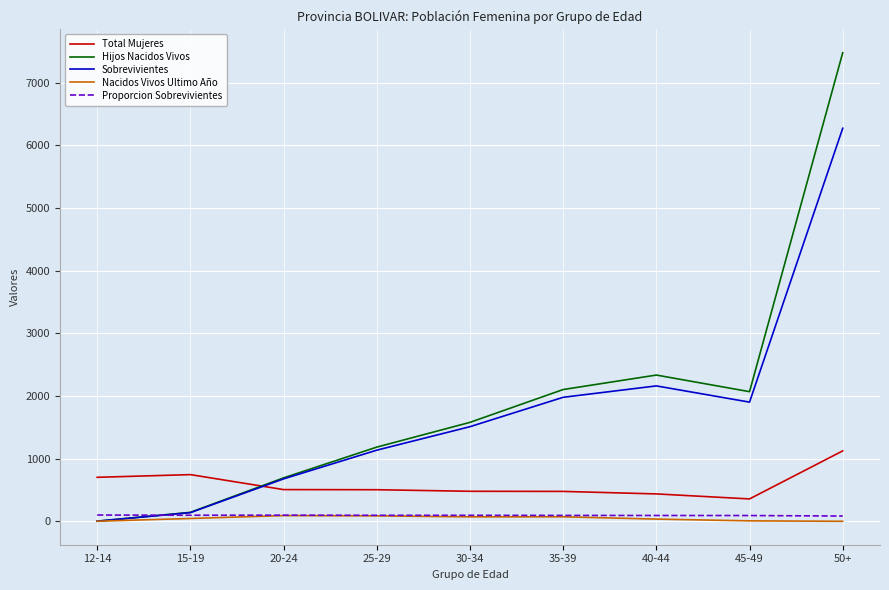

Count the number of categories in the chart.

9